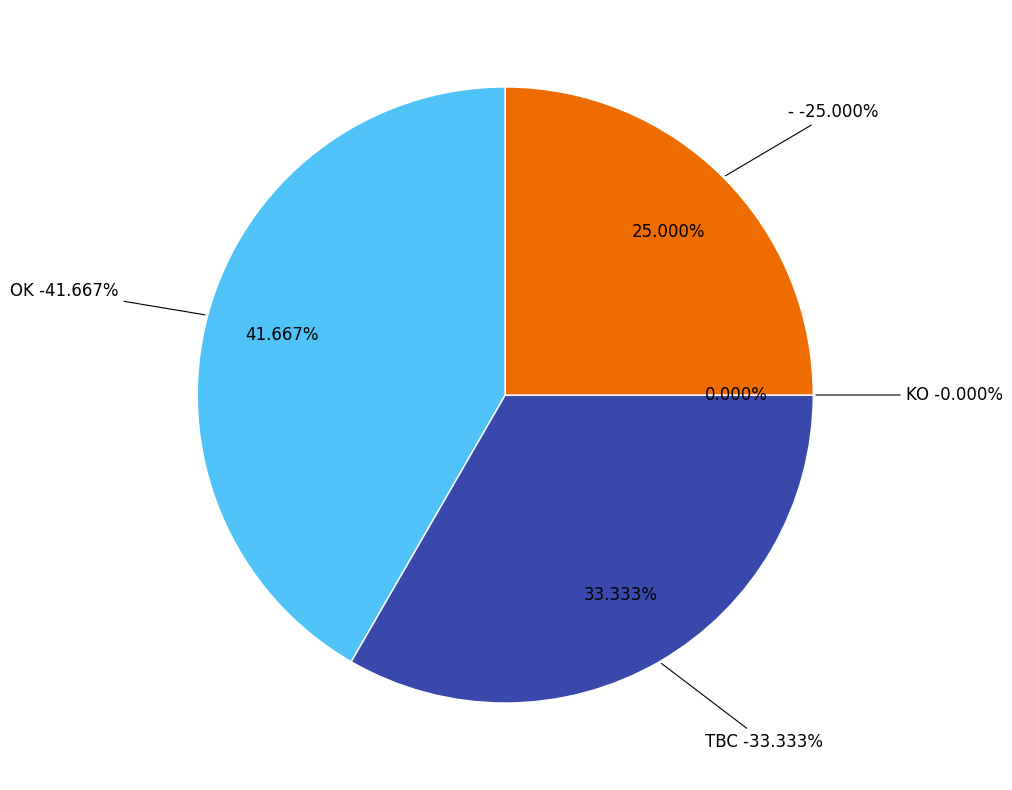

The - slice represents 25% of the pie. True or false?

True